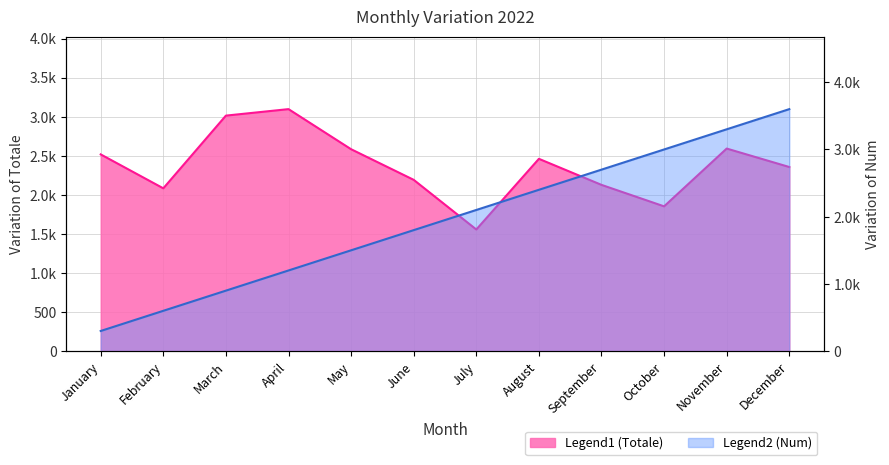

After their last crossing, which series has the higher values: Num or Totale?

Num